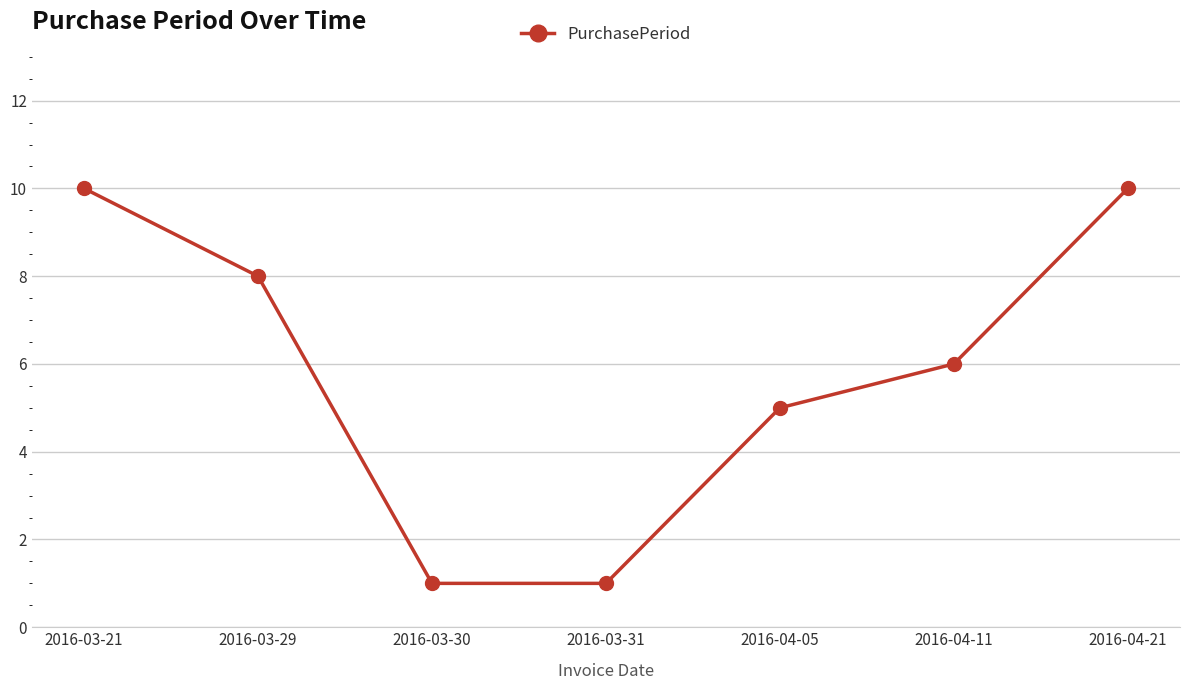

True or false: the data has more than 0 interior local peaks.

False